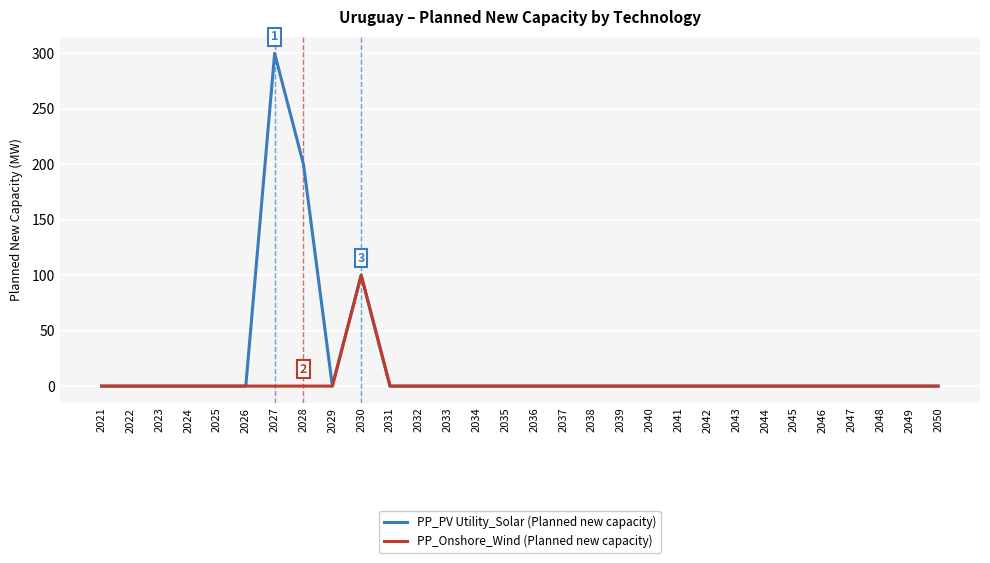

What is the average value of the PP_PV Utility_Solar (Planned new capacity) series?

20